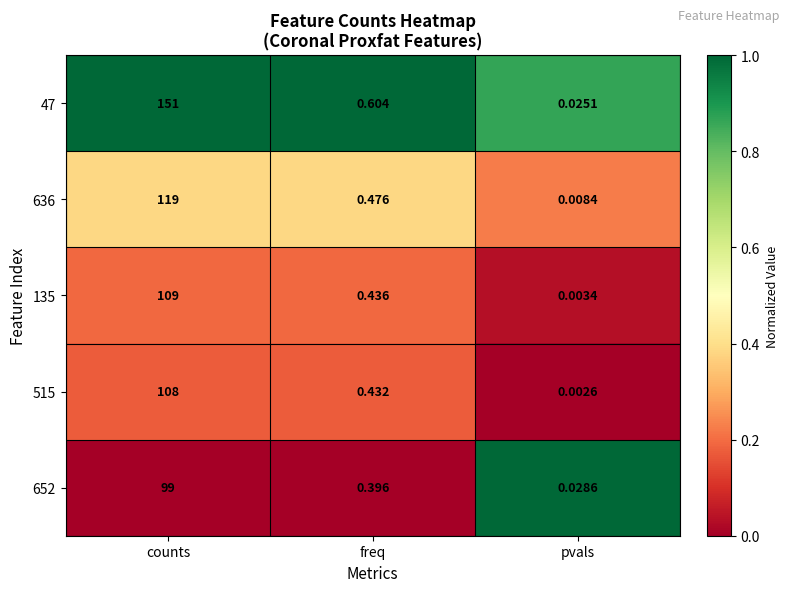

How many data points does each series have?

3